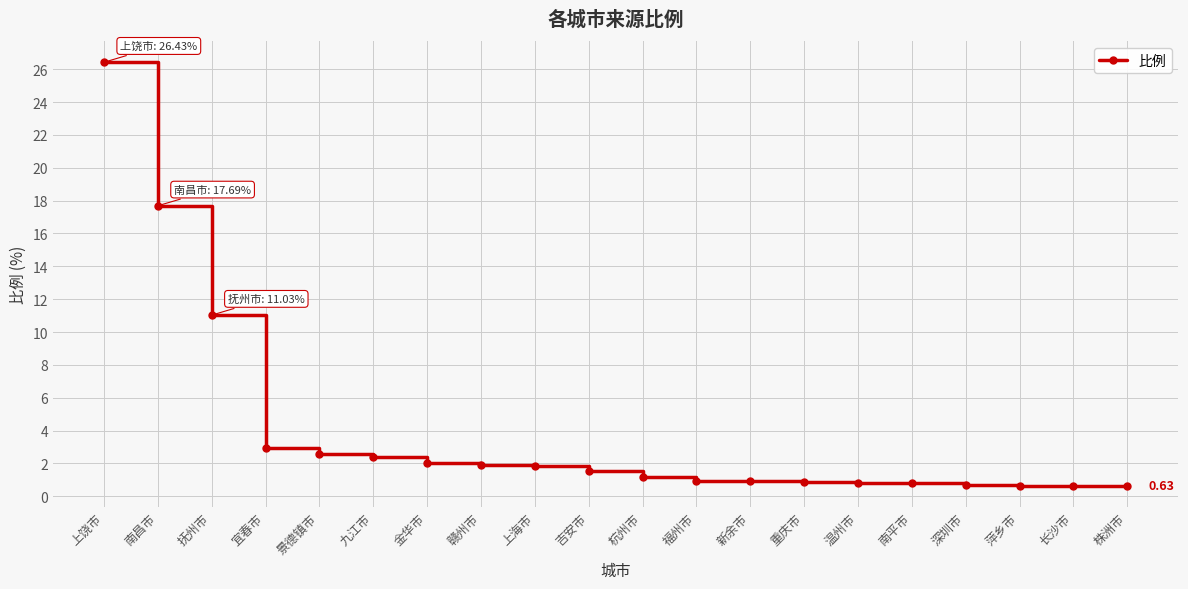

What is the label of the 11th point from the left?

杭州市